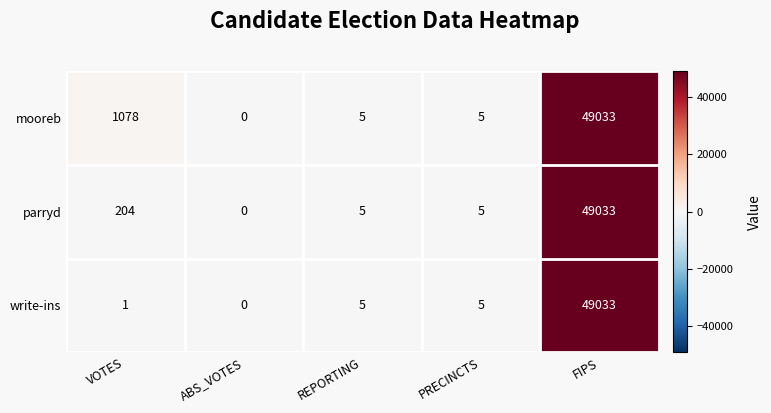

Reading right to left, extract all data points from this chart.

mooreb: 49033	5	5	0	1078
parryd: 49033	5	5	0	204
write-ins: 49033	5	5	0	1